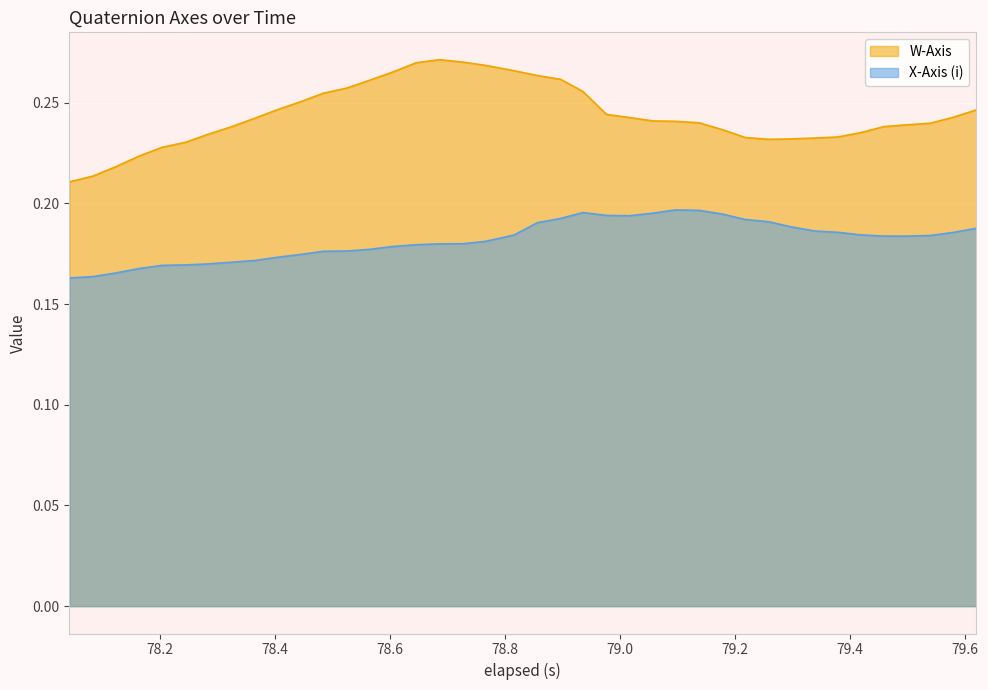

Which series has the widest spread of values?

W-Axis